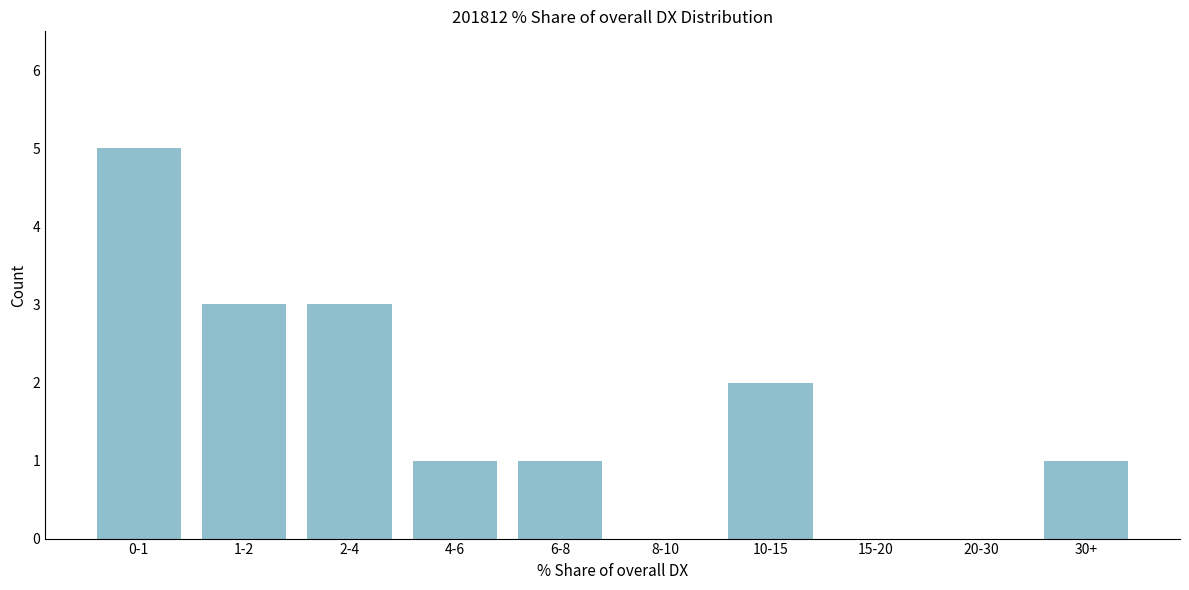

Reading right to left, what are all the values shown in this chart?

30+=1	20-30=0	15-20=0	10-15=2	8-10=0	6-8=1	4-6=1	2-4=3	1-2=3	0-1=5